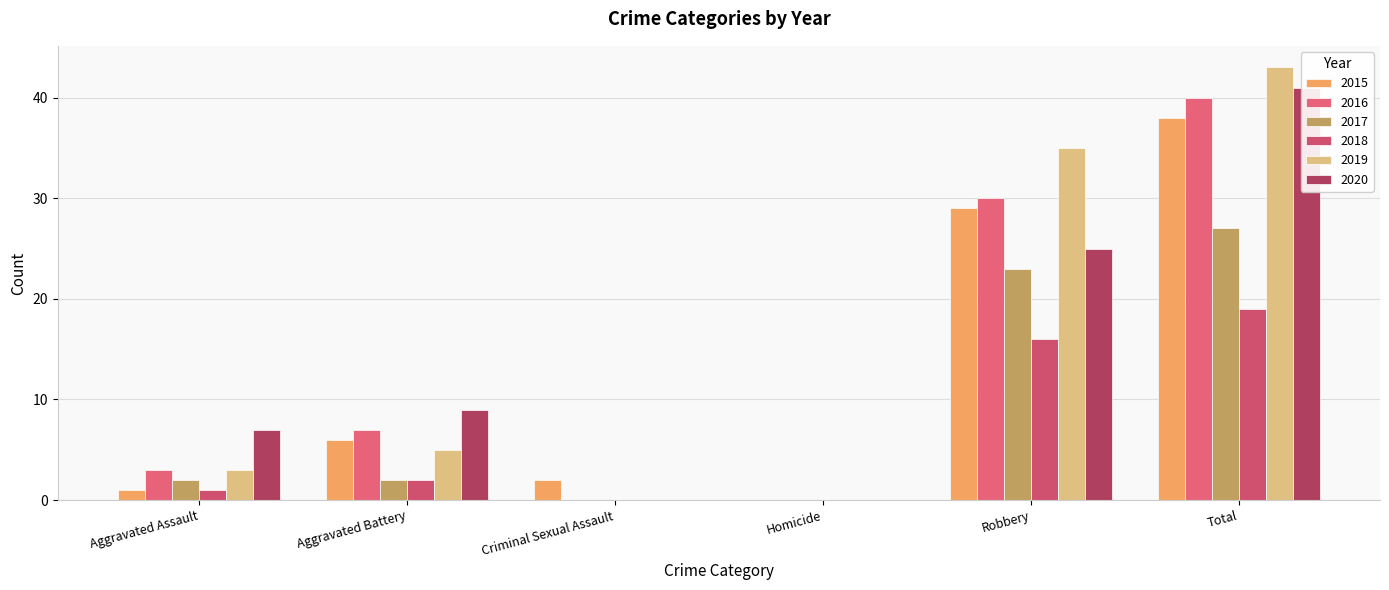

At Criminal Sexual Assault, list the series in order from smallest to largest.

2016, 2017, 2018, 2019, 2020, 2015